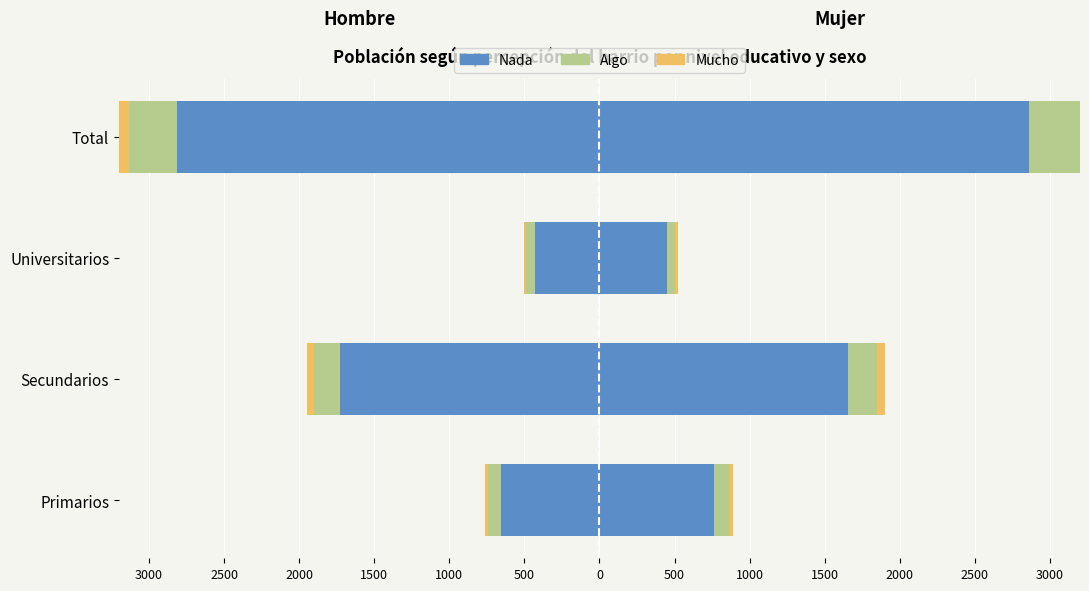

How many bars are there in each group?

3